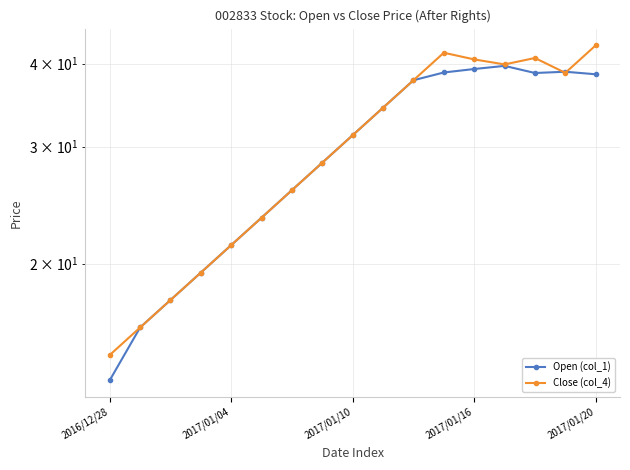

What is the greatest value displayed?

42.6